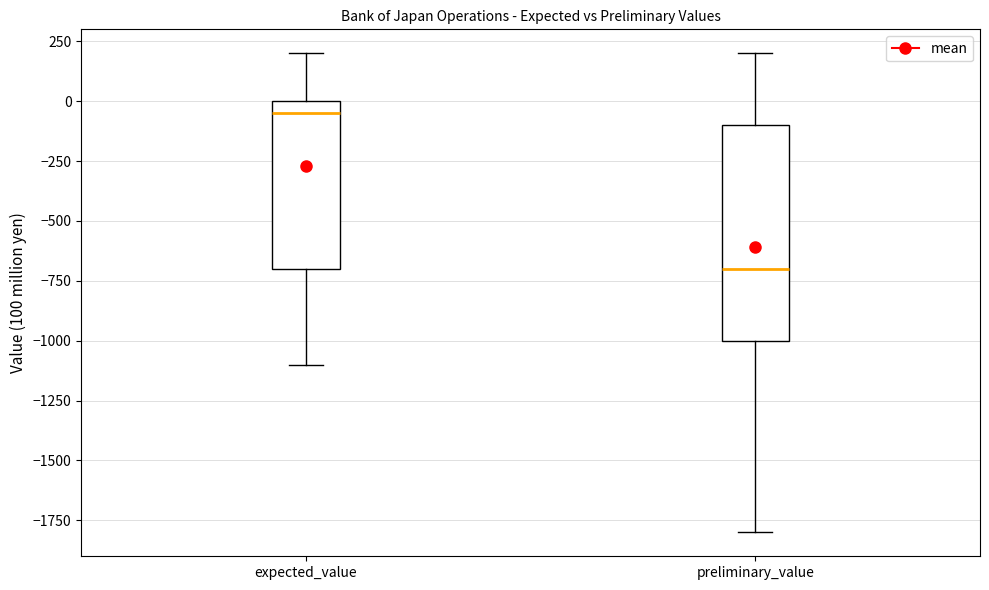

Where is the lower edge of the box for expected_value on the y-axis? The values are not printed on the chart, so give them approximately, as read against the axis.

-700